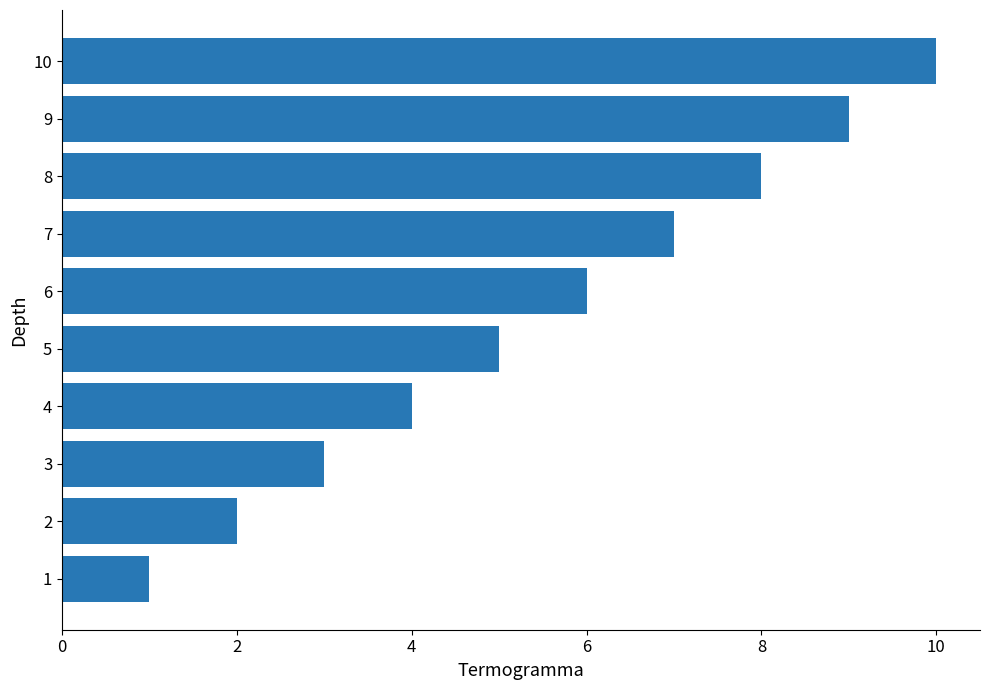

What is the sum of the values at 10 and 6?

16